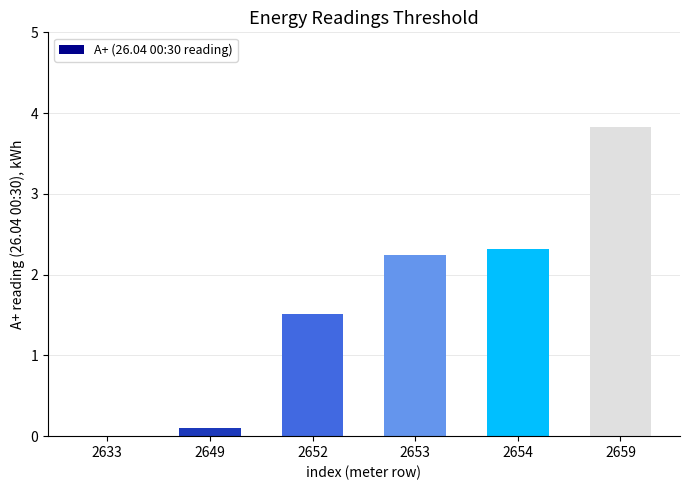

What is the approximate value at 2652?

1.5